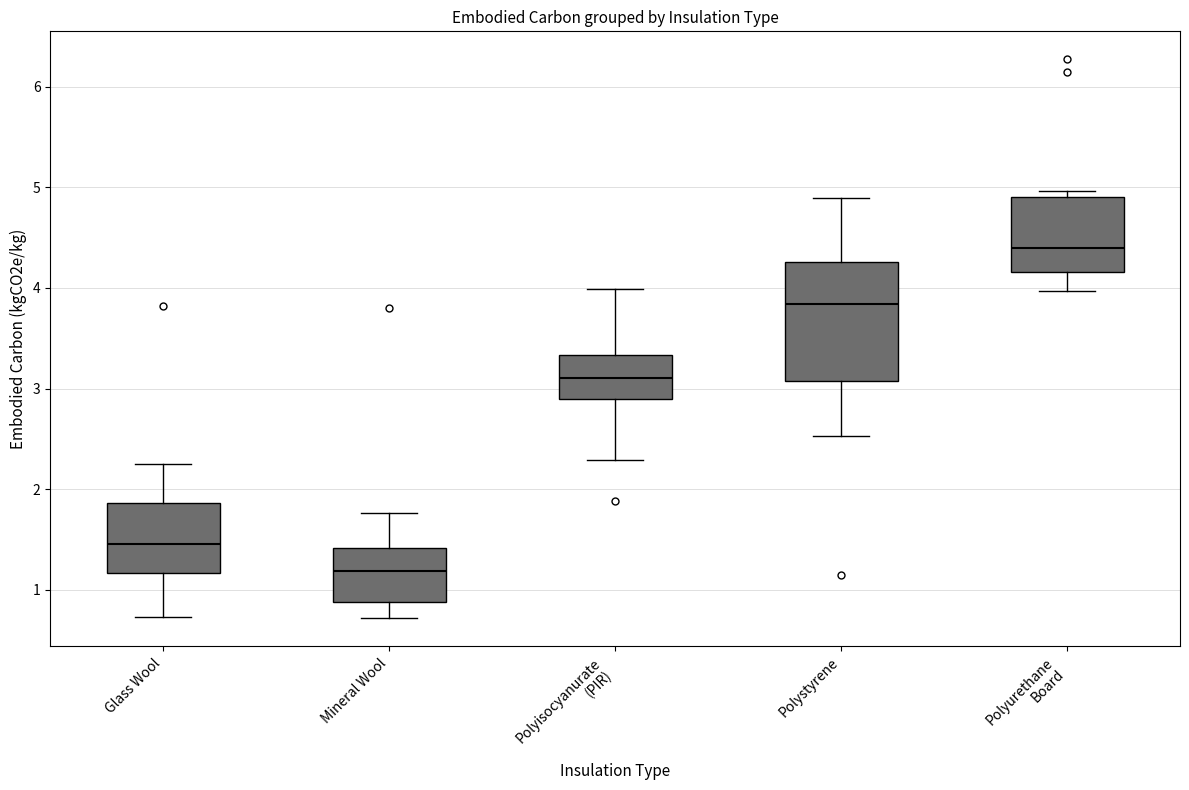

Reading left to right, transcribe this box plot: for each box, give where its median line is, the range the box spans, and where its two whiskers end, as read against the y-axis. The values are not printed on the chart, so give them approximately, as read against the axis.

Glass Wool: median 1.5, box 1.2 to 1.9, whiskers 0.7 to 2.2
Mineral Wool: median 1.2, box 0.9 to 1.4, whiskers 0.7 to 1.8
Polyisocyanurate (PIR): median 3.1, box 2.9 to 3.3, whiskers 2.3 to 4.0
Polystyrene: median 3.8, box 3.1 to 4.3, whiskers 2.5 to 4.9
Polyurethane Board: median 4.4, box 4.2 to 4.9, whiskers 4.0 to 5.0